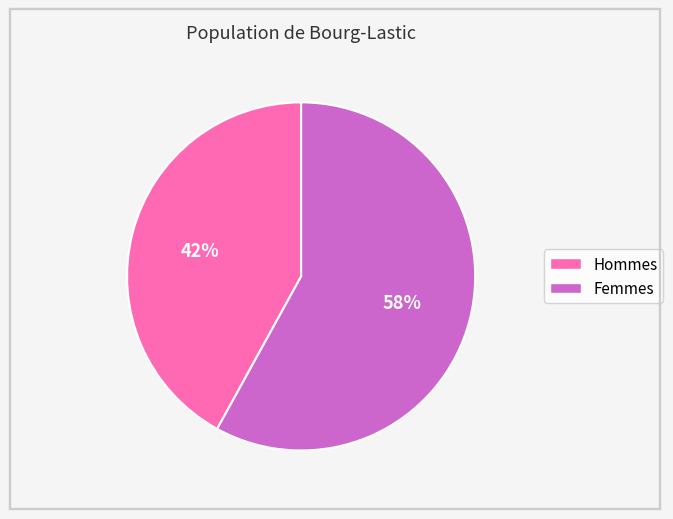

To the nearest percent, what is the average slice percentage?

50%